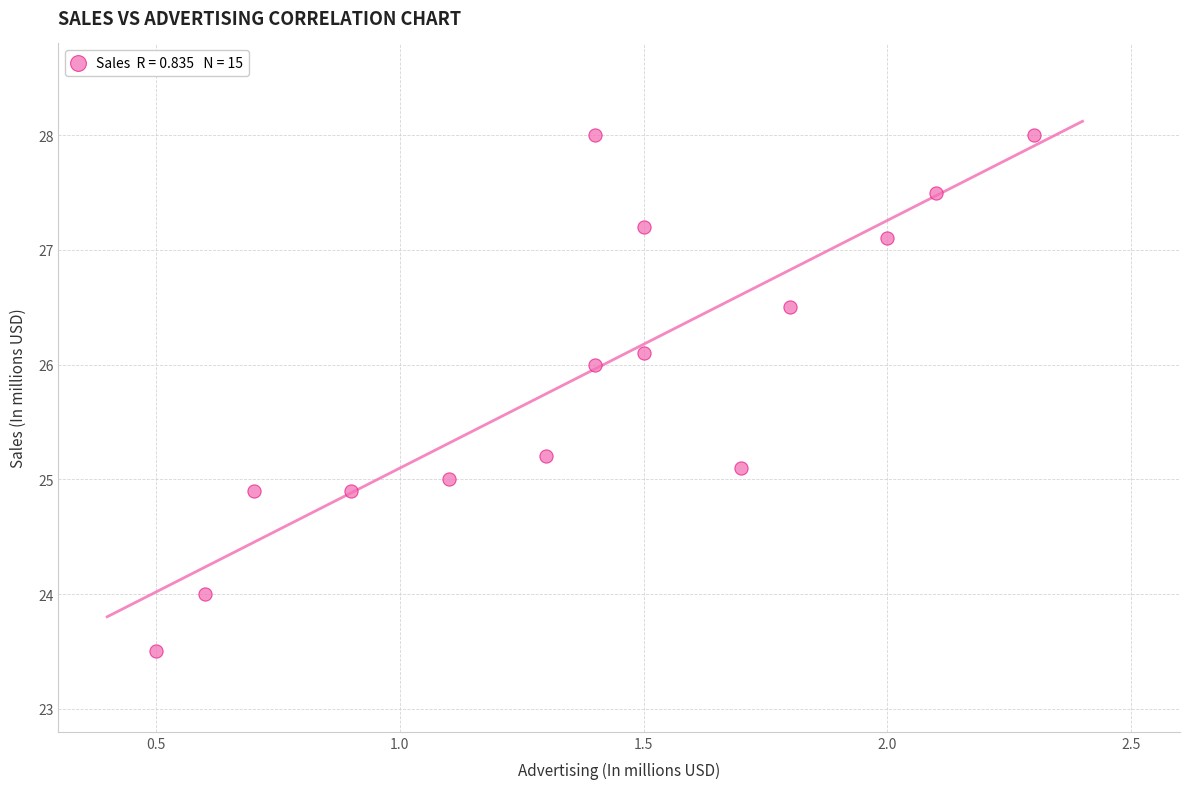

What is the range of X values (max minus min)?

1.8